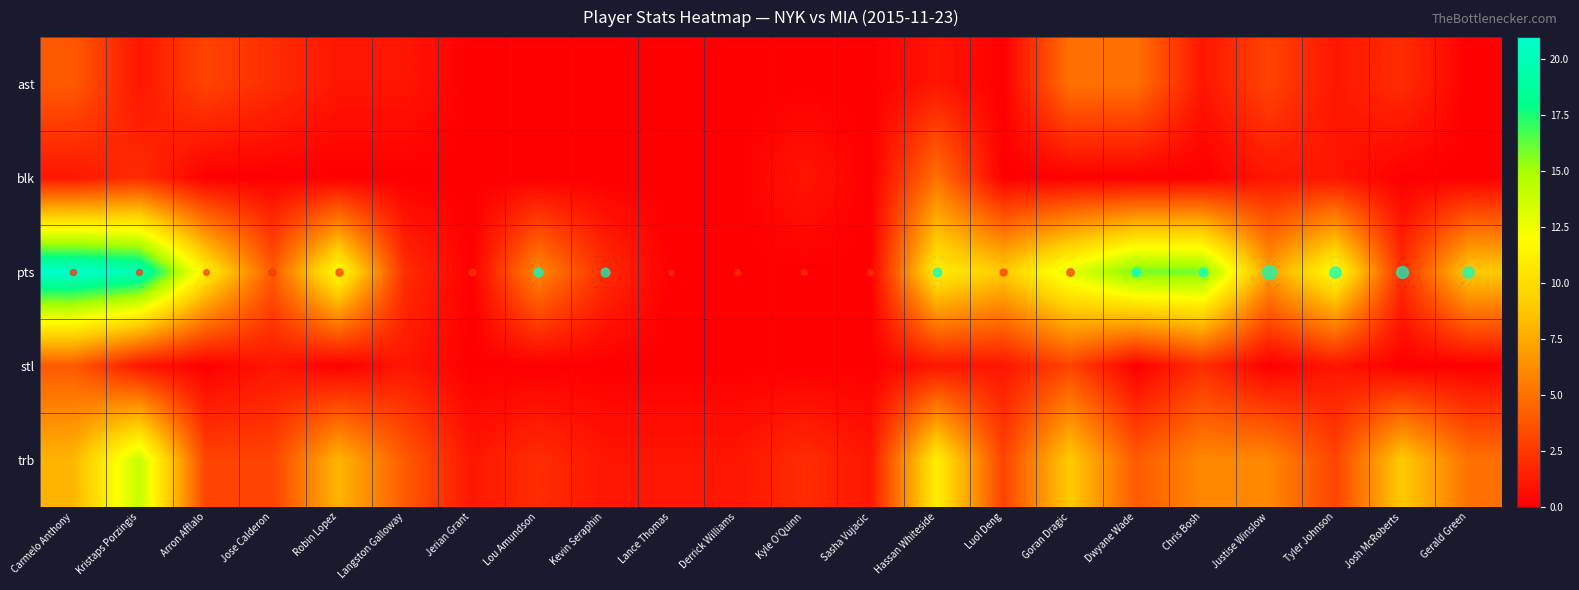

List the series in order of their peak value, lowest first.

stl, ast, blk, trb, pts